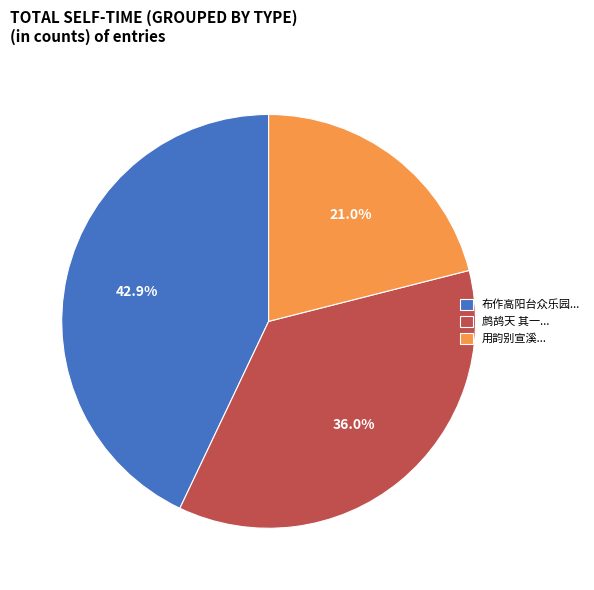

Does 布作高阳台众乐园... represent more than half of the total?

No